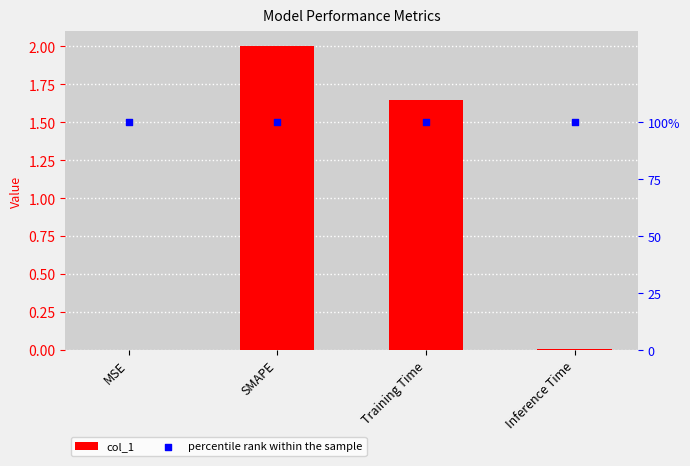

What are all the series names shown in the legend?

col_1, percentile rank within the sample